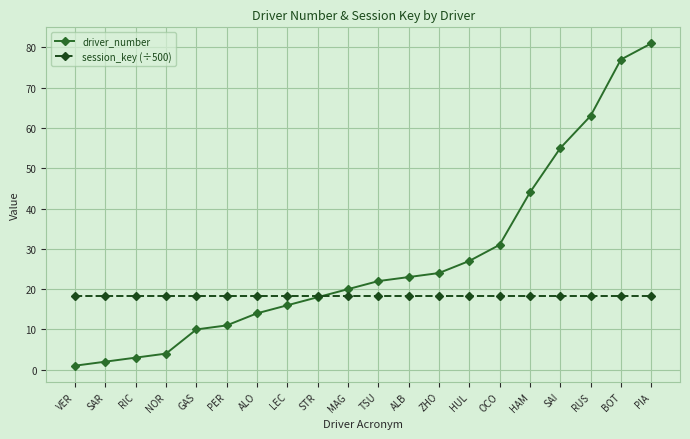

What is the maximum value shown in the chart?

81.0